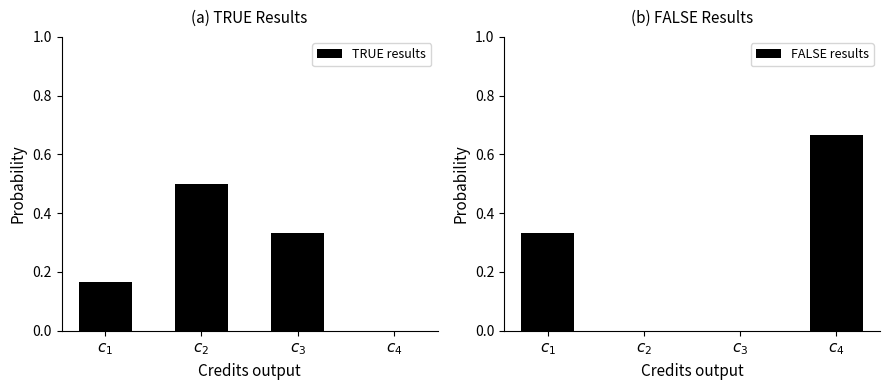

Between $c_{3}$ and $c_{4}$, which series saw the biggest shift?

FALSE results